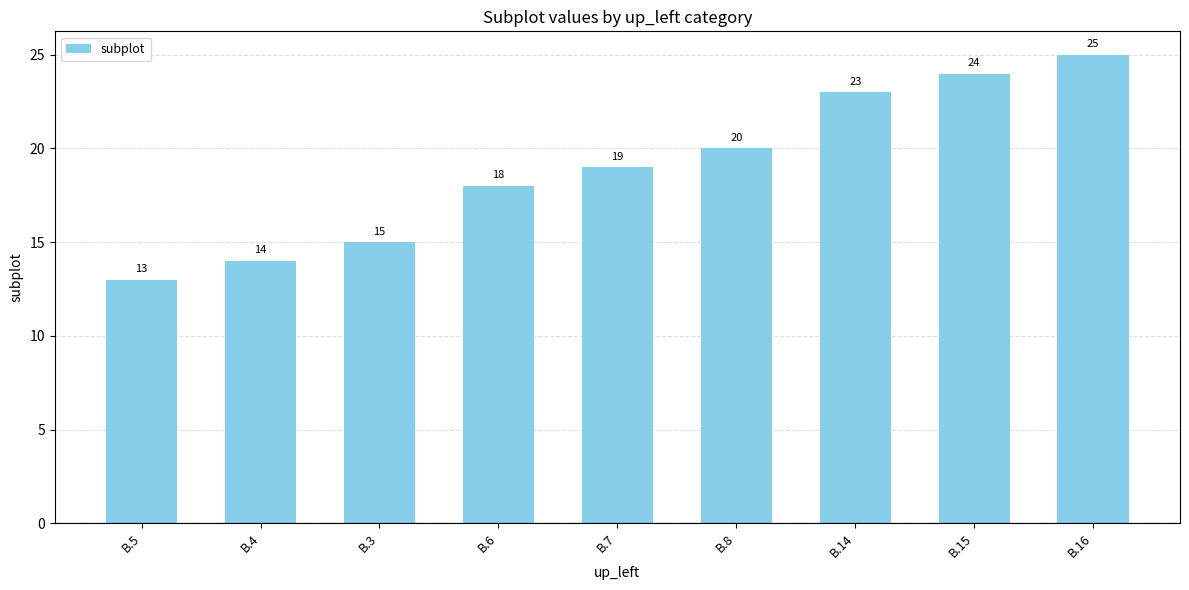

Which has a higher value, B.7 or B.8?

B.8